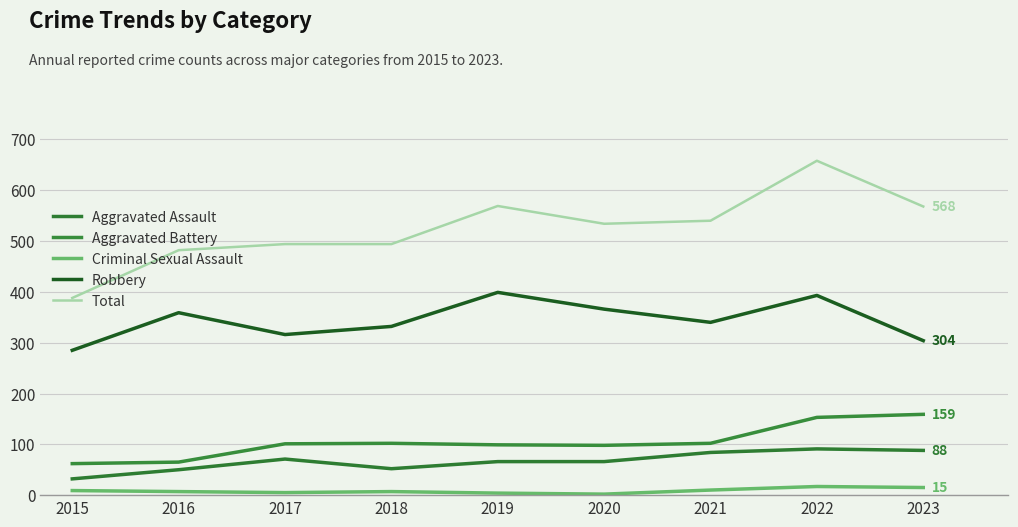

What is the minimum value shown in the chart?

2